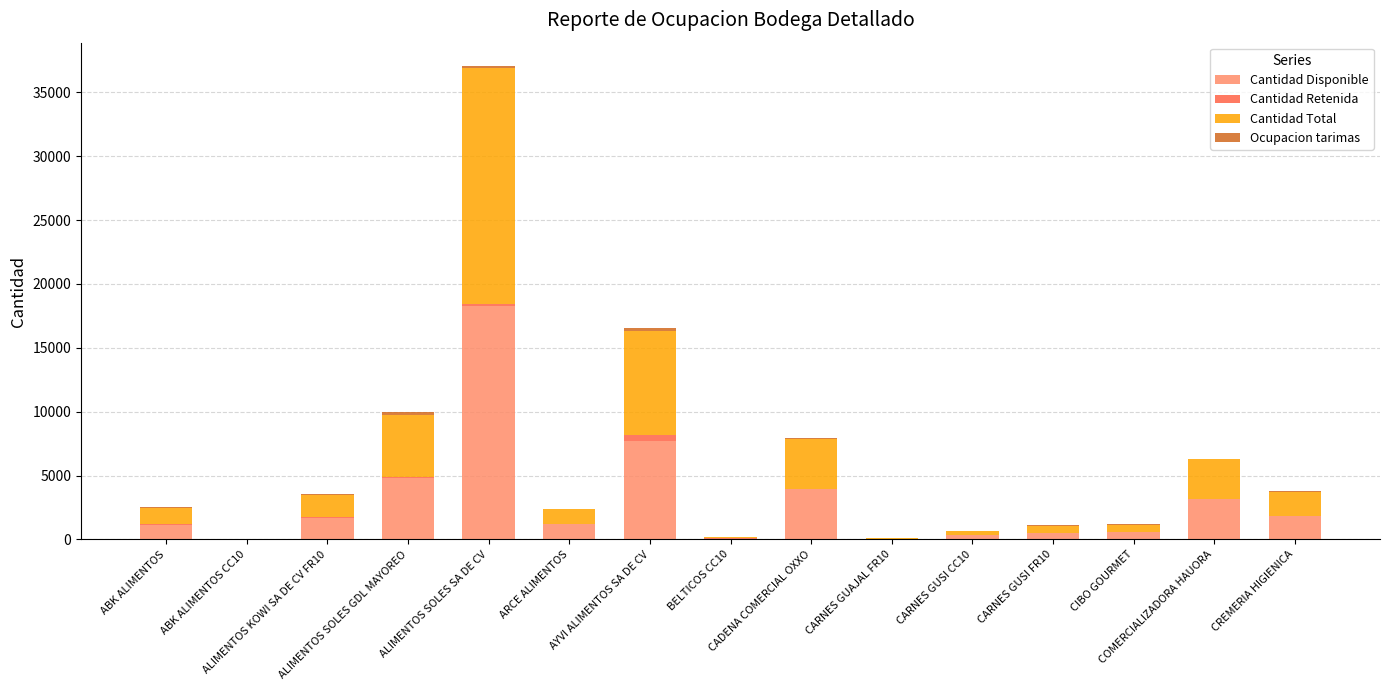

How many data points does each series have?

15